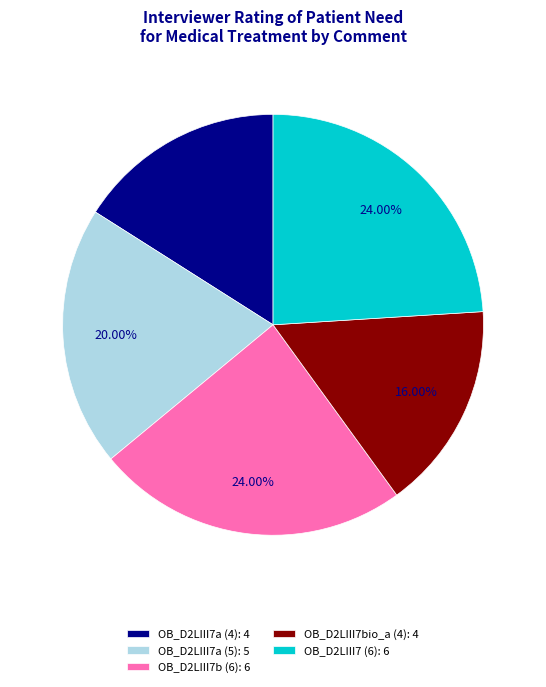

To the nearest percent, what percentage of the pie is OB_D2LIII7a (5)?

20%